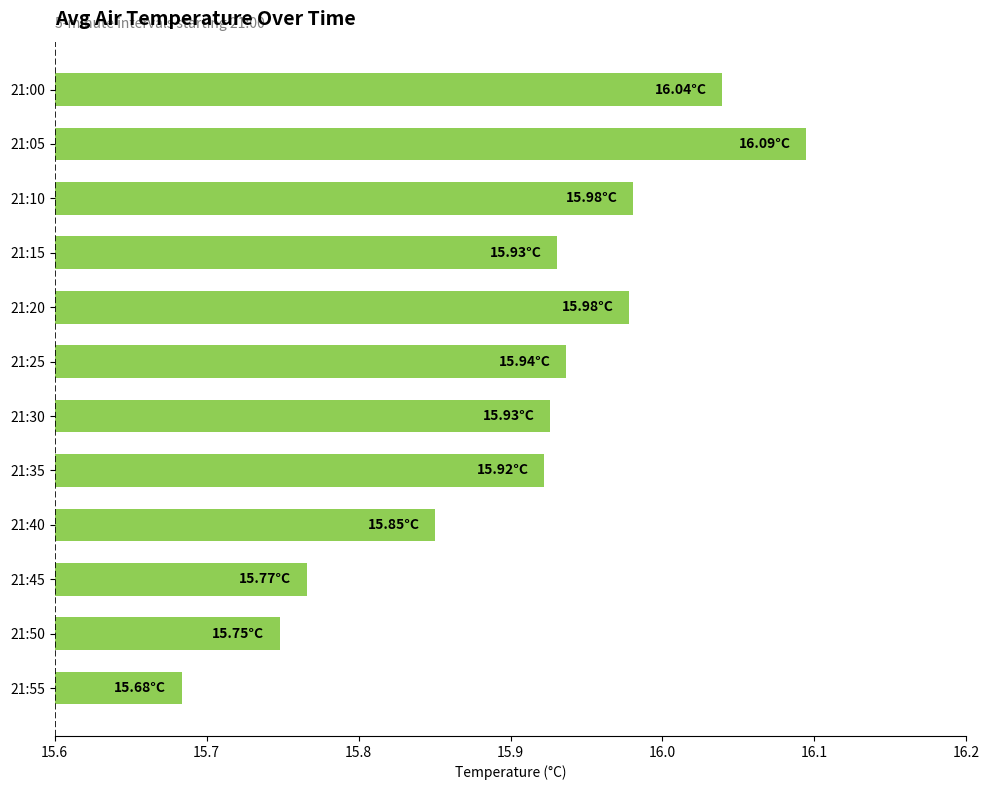

What is the difference between the maximum and minimum values?

0.4